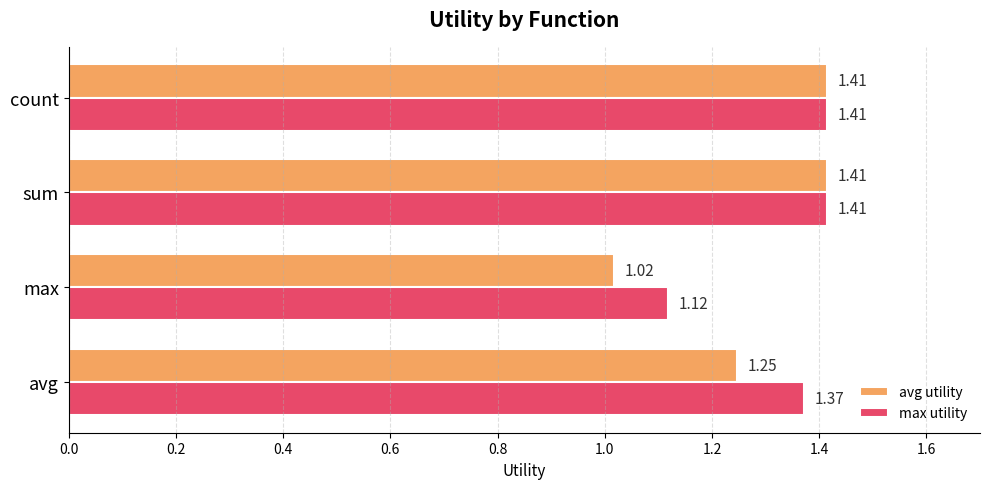

What is the total value across all series at max?

2.1